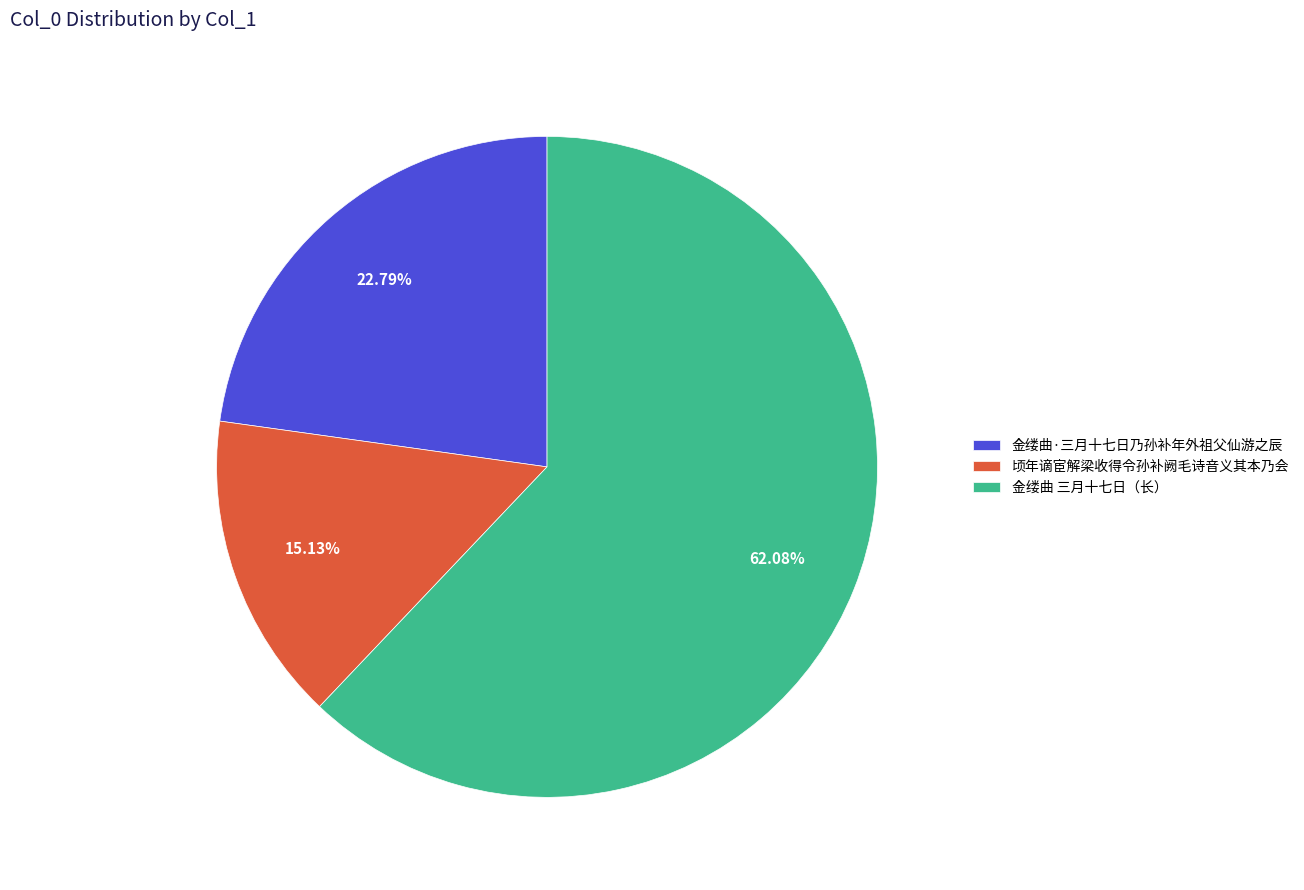

Between 顷年谪宦解梁收得令孙补阙毛诗音义其本乃会 and 金缕曲 三月十七日（长）, which is larger?

金缕曲 三月十七日（长）